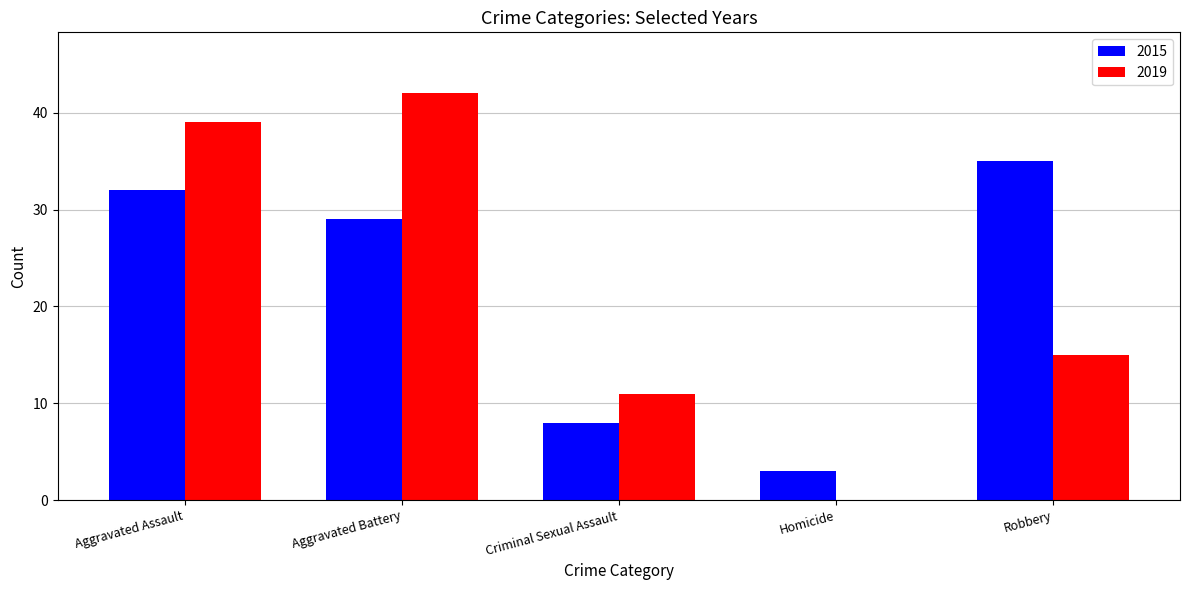

What is the total value across all series at Robbery?

50